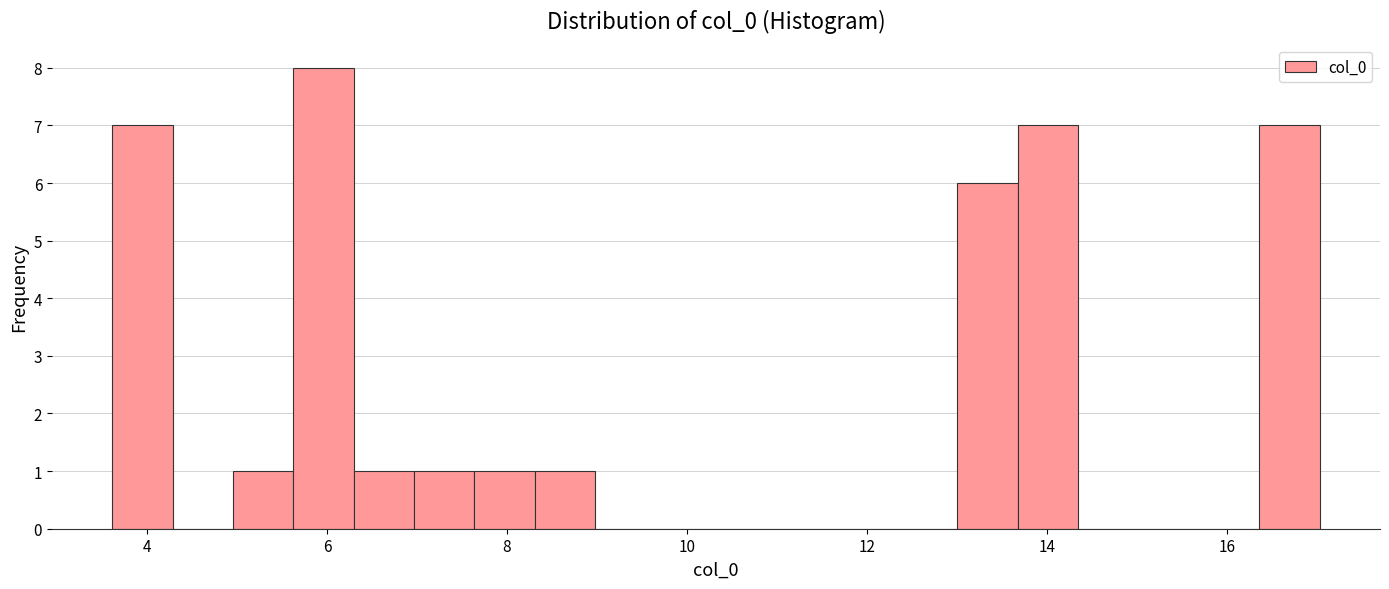

Read against the x-axis, roughly where is the centre of the tallest bar?

6.0